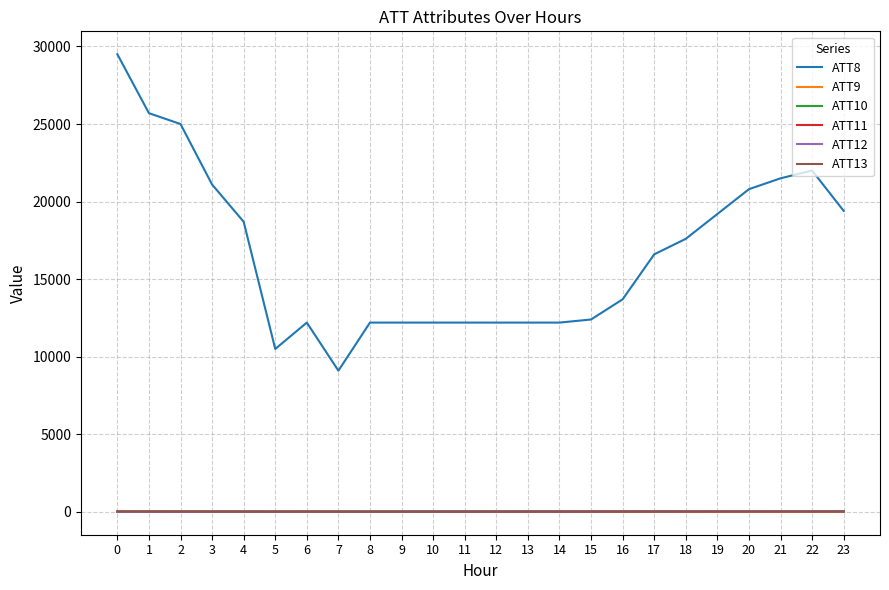

True or false: ATT12 and ATT8 cross at least once.

False